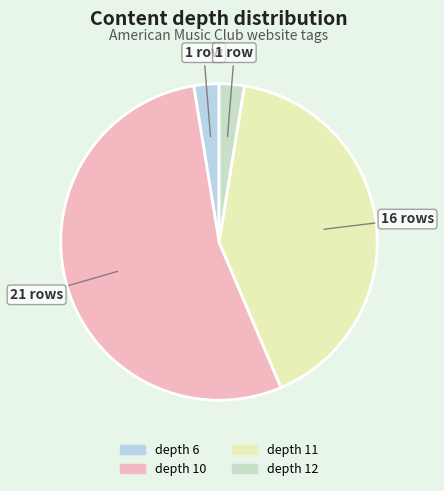

How many slices are in this pie chart?

4